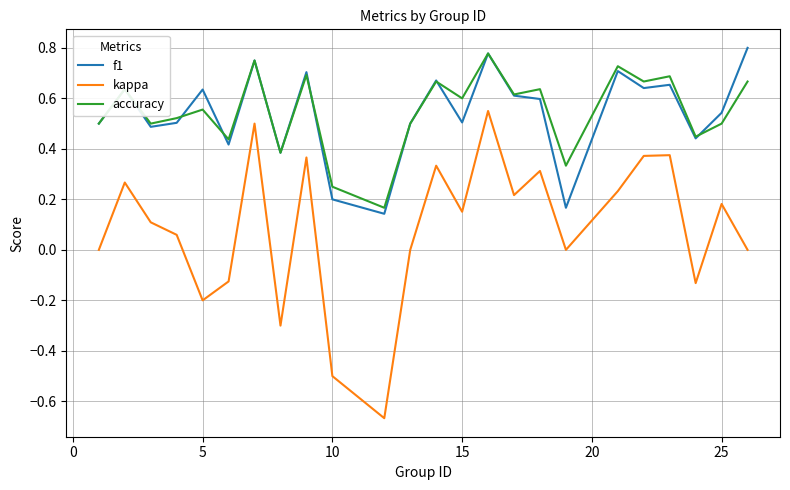

How many categories are shown in the chart?

24